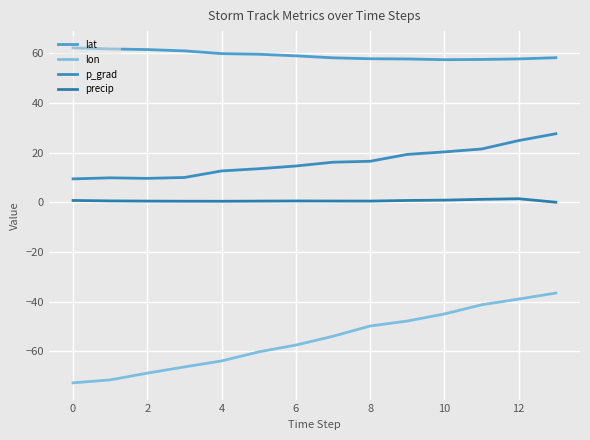

How many values in the p_grad series exceed 16?

7